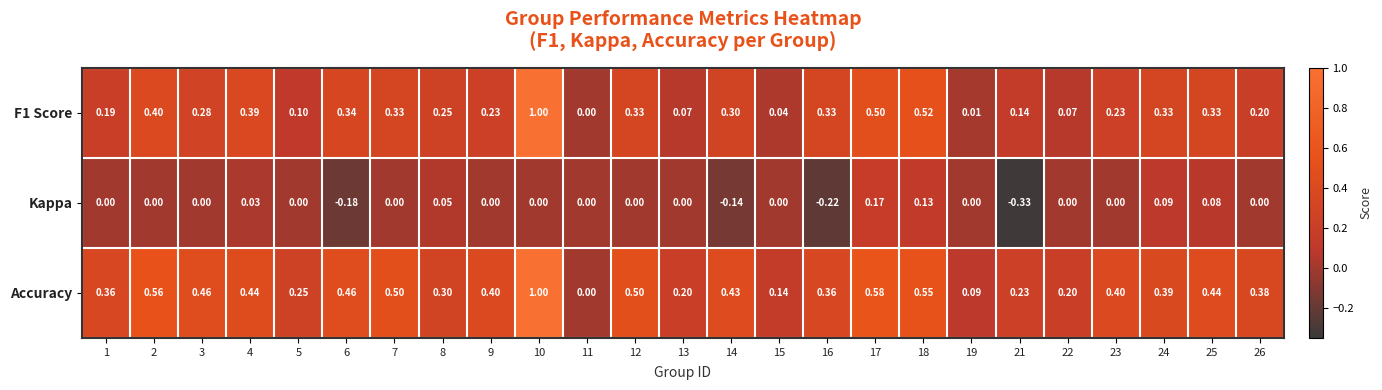

Between 11 and 12, which series saw the biggest shift?

Accuracy